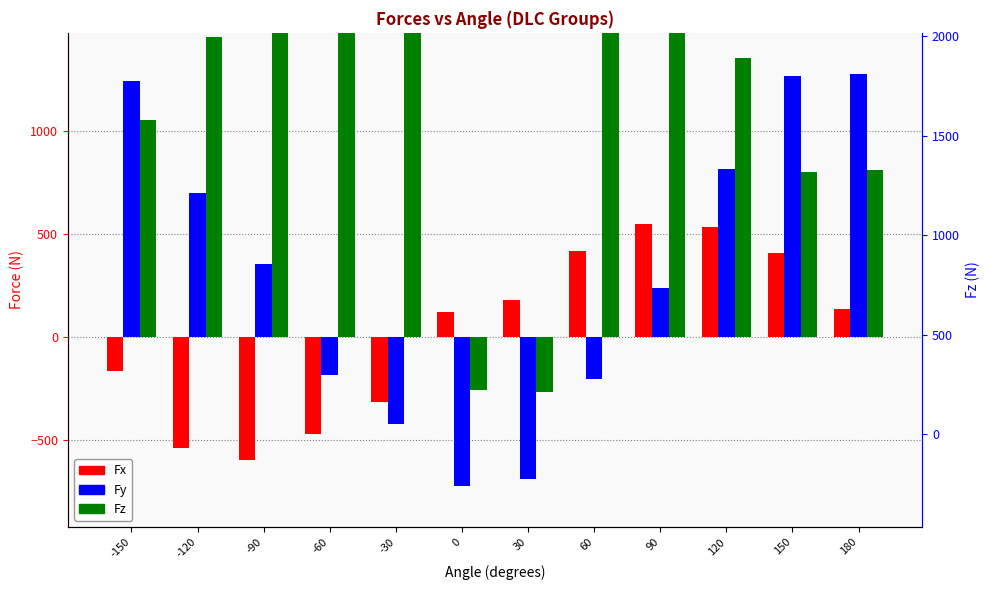

List the labels in order of Fz value, smallest first.

30, 0, 150, 180, -150, 120, -120, -90, 90, 60, -60, -30